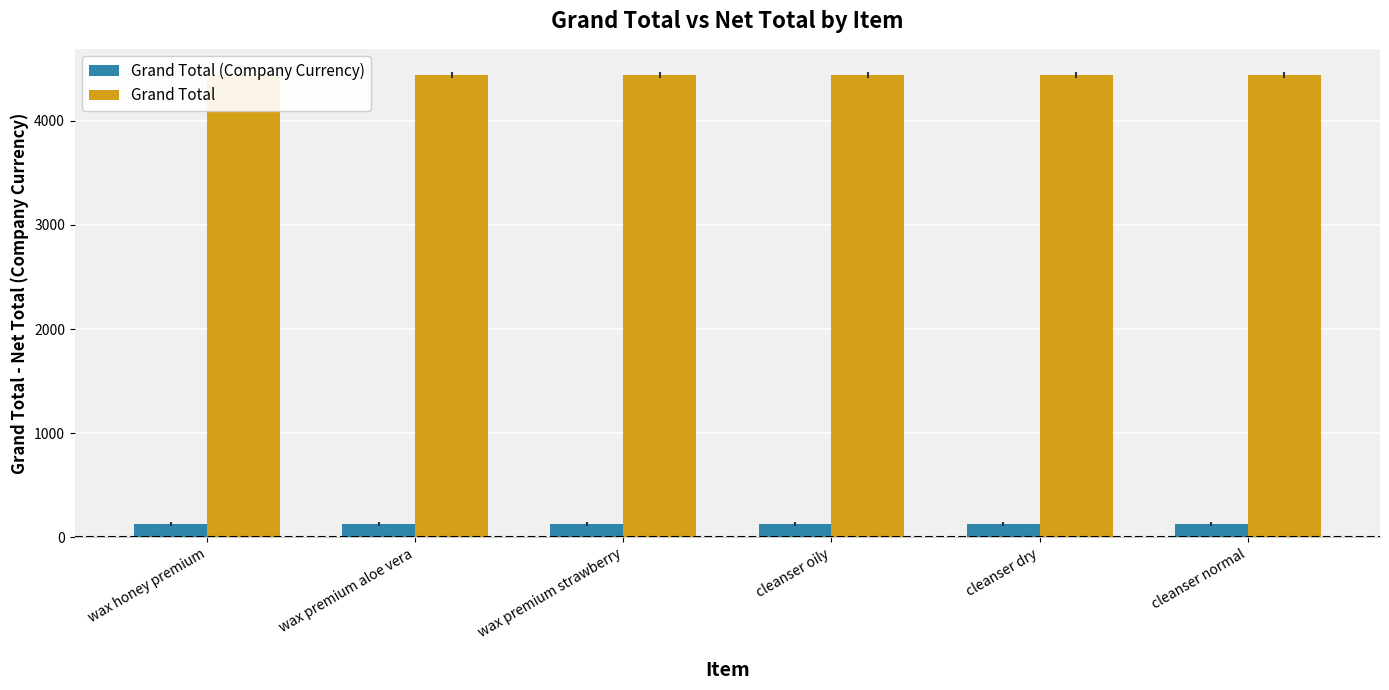

What value does the Grand Total (Company Currency) series have at cleanser dry?

126